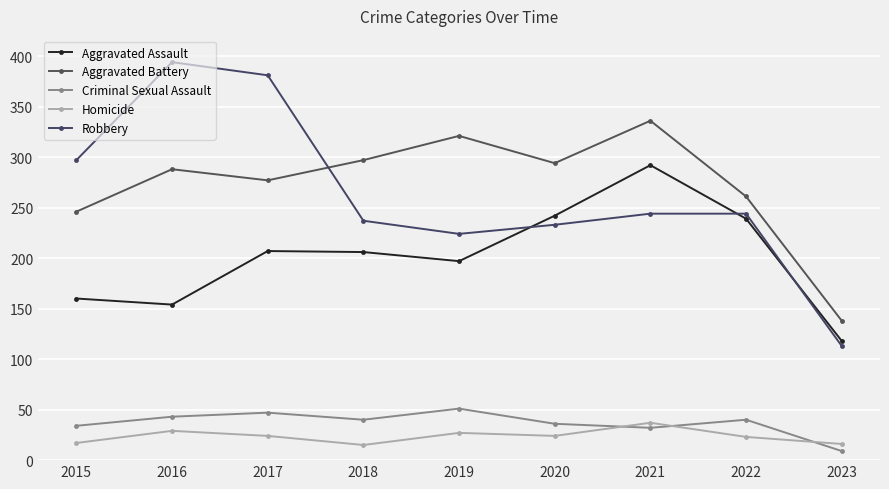

Reading right to left, list all the values displayed in this chart.

Aggravated Assault: 2023=118	2022=239	2021=292	2020=242	2019=197	2018=206	2017=207	2016=154	2015=160
Aggravated Battery: 2023=138	2022=261	2021=336	2020=294	2019=321	2018=297	2017=277	2016=288	2015=246
Criminal Sexual Assault: 2023=9	2022=40	2021=32	2020=36	2019=51	2018=40	2017=47	2016=43	2015=34
Homicide: 2023=16	2022=23	2021=37	2020=24	2019=27	2018=15	2017=24	2016=29	2015=17
Robbery: 2023=113	2022=244	2021=244	2020=233	2019=224	2018=237	2017=381	2016=394	2015=297